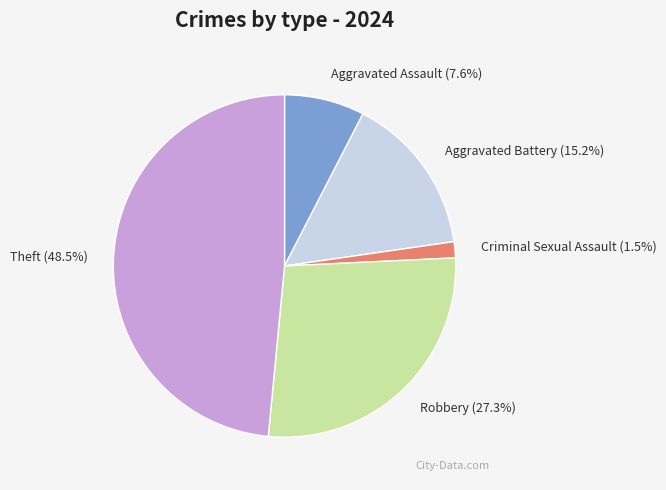

How many segments does this pie chart have?

5